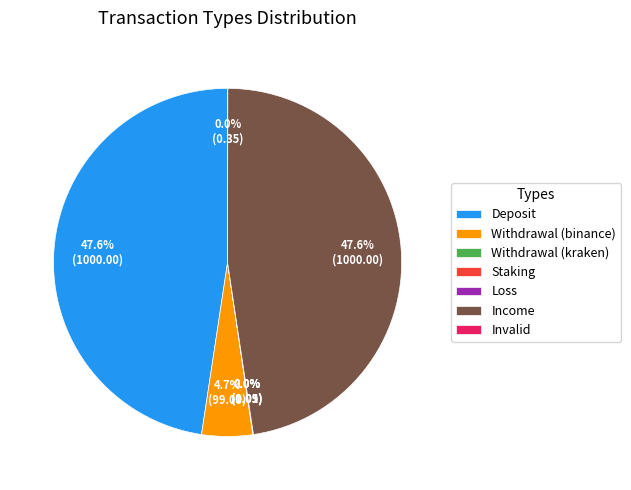

What is the ratio of the value at Income to the value at Deposit?

1.0